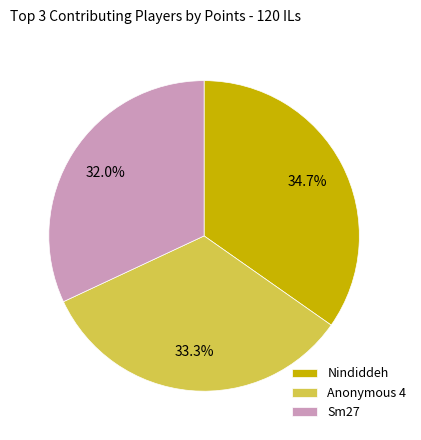

Does Sm27 represent more than half of the total?

No